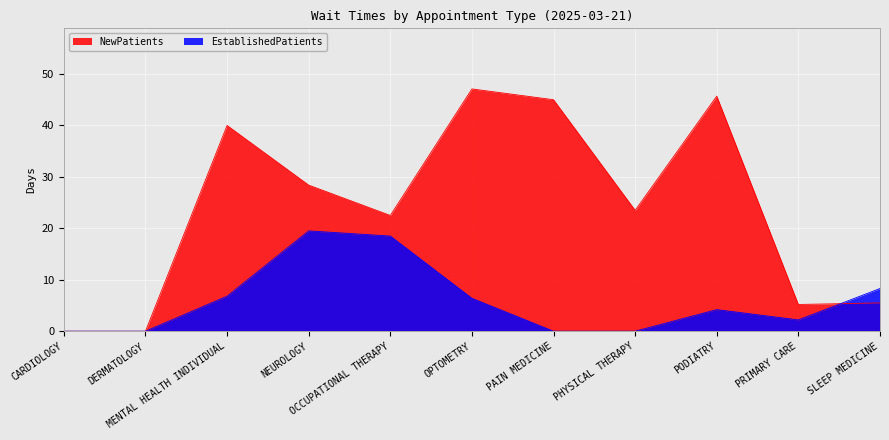

True or false: NewPatients has a value of 47.2 at NEUROLOGY.

False